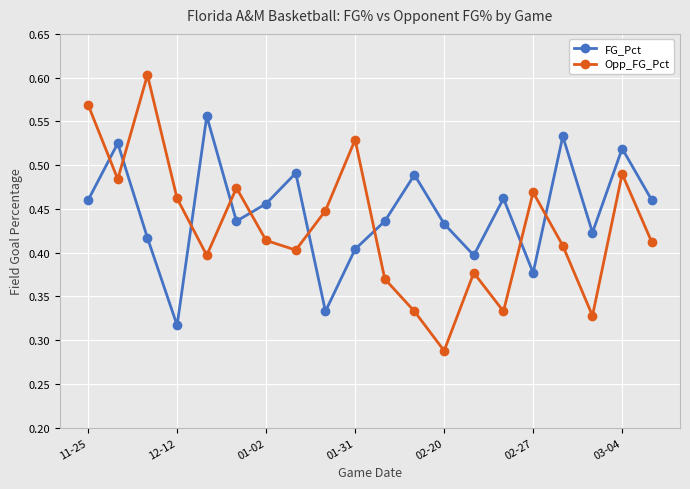

List the series in order of their peak value, lowest first.

FG_Pct, Opp_FG_Pct